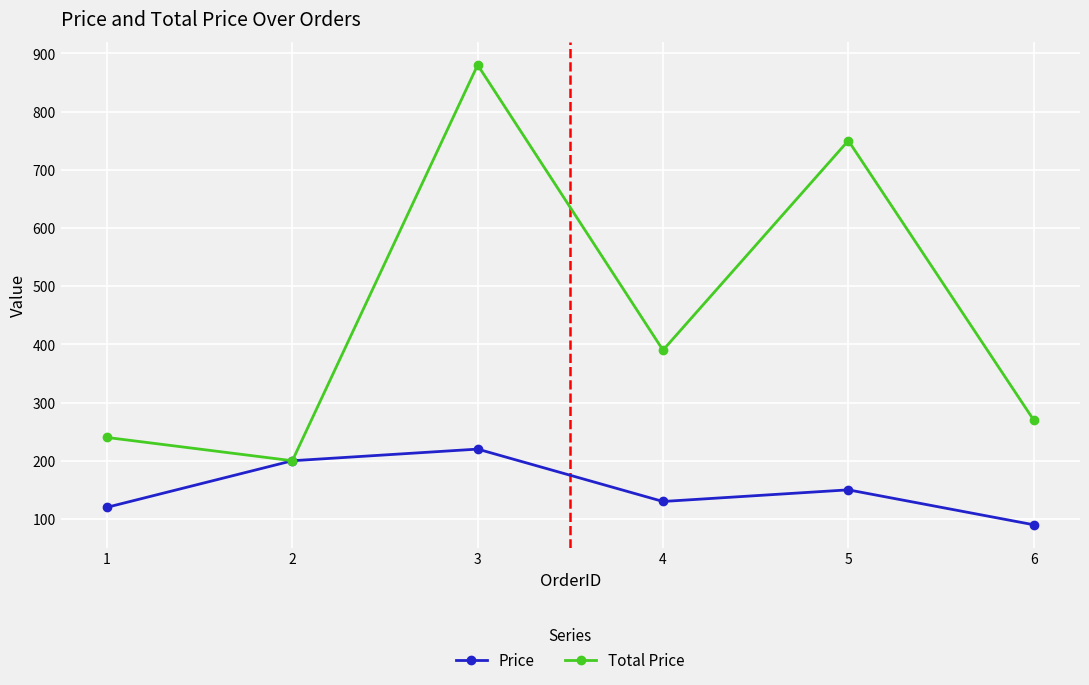

Which label corresponds to the largest value in the chart?

3